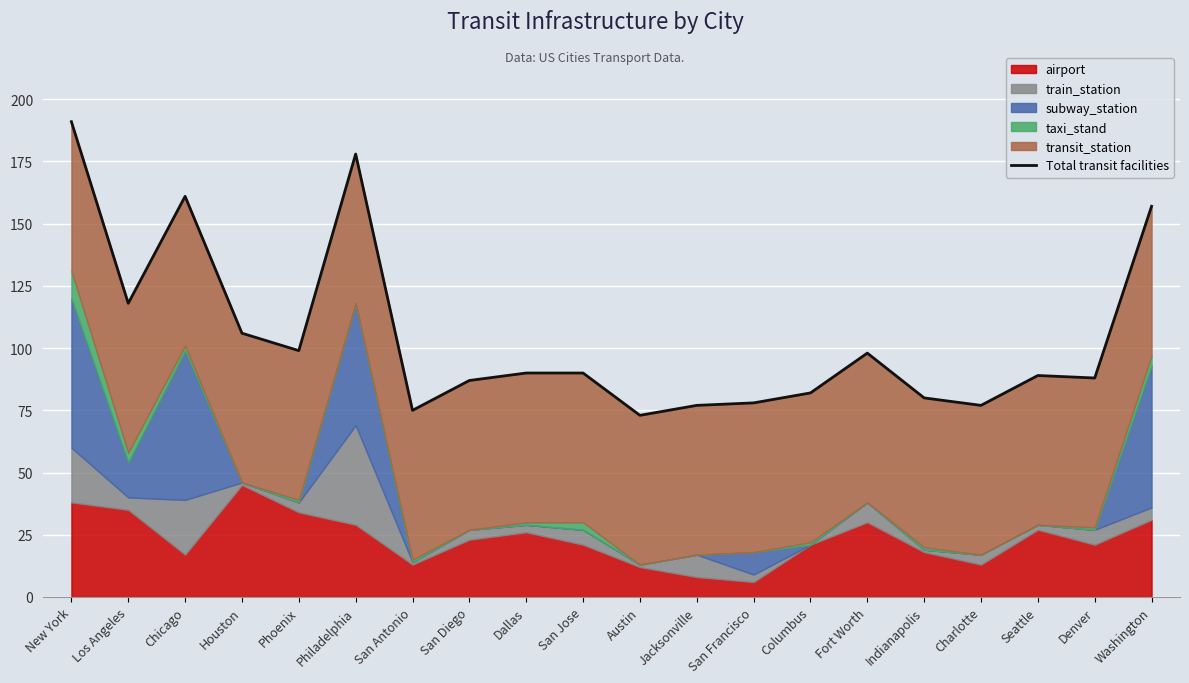

Reading right to left, what are all the values shown in this chart?

157	88	89	77	80	98	82	78	77	73	90	90	87	75	178	99	106	161	118	191